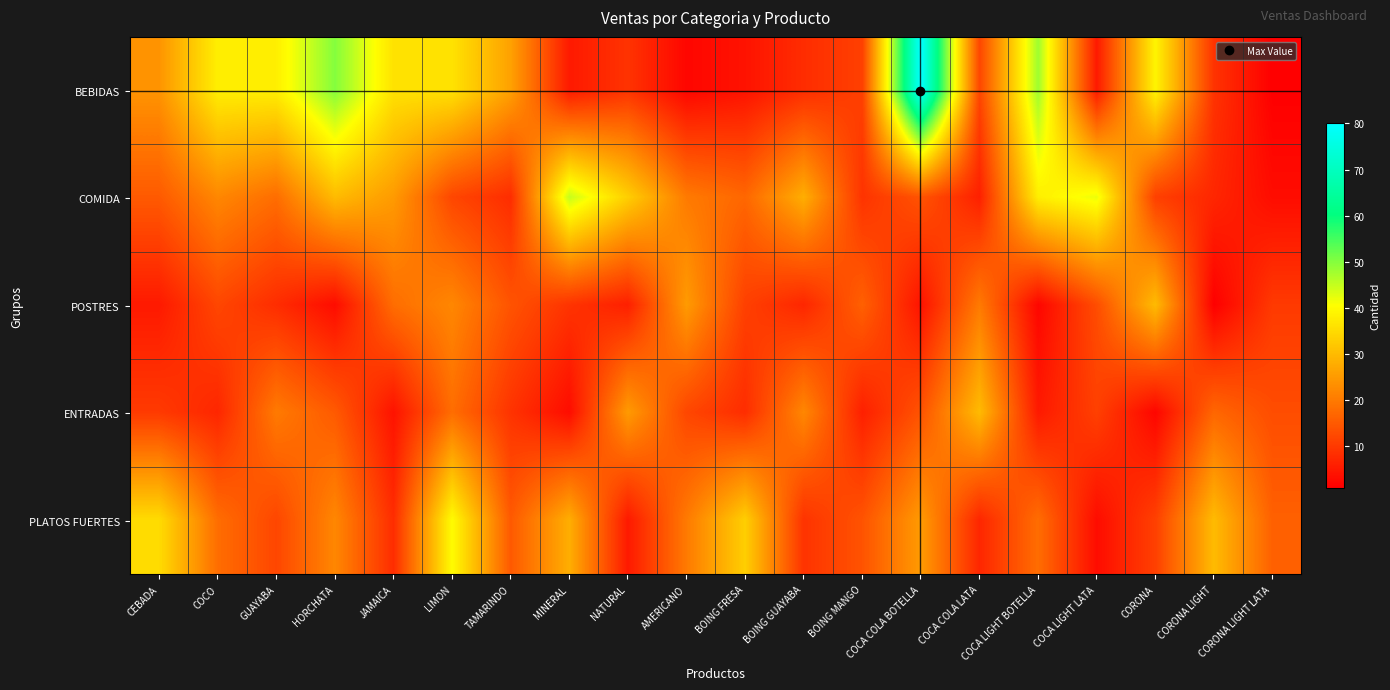

How many categories are shown in the chart?

20